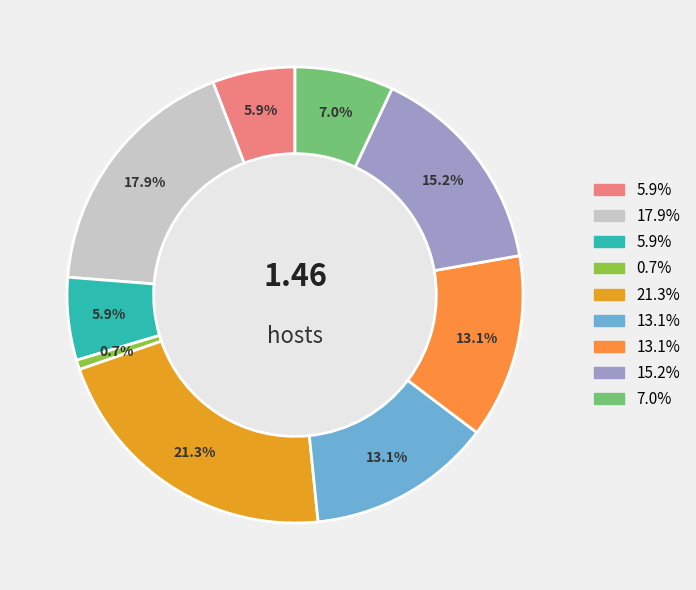

How many segments does this pie chart have?

9